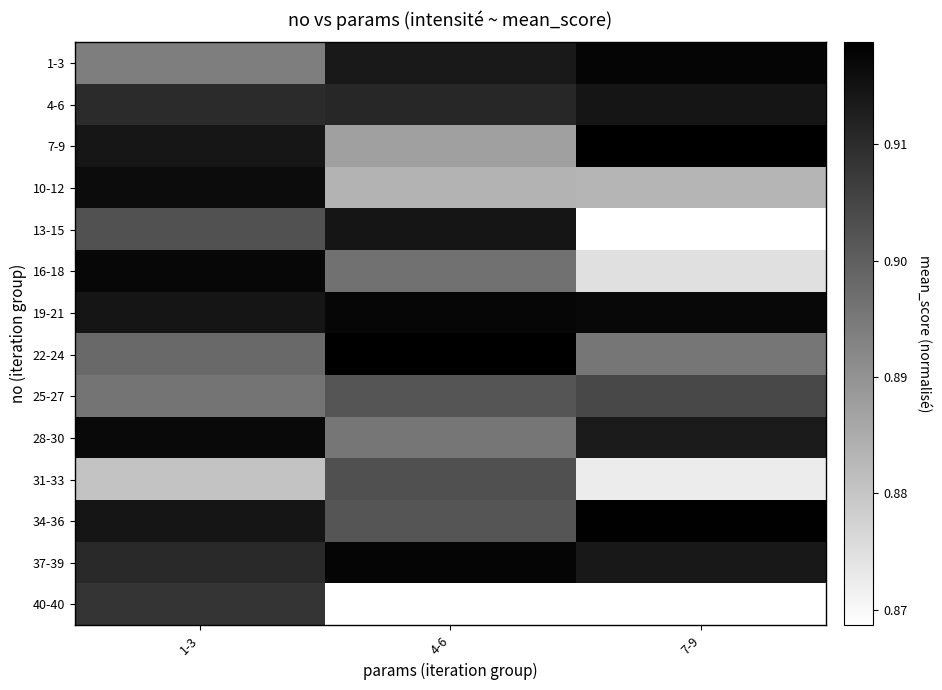

What is the maximum value for 7-9?

0.9